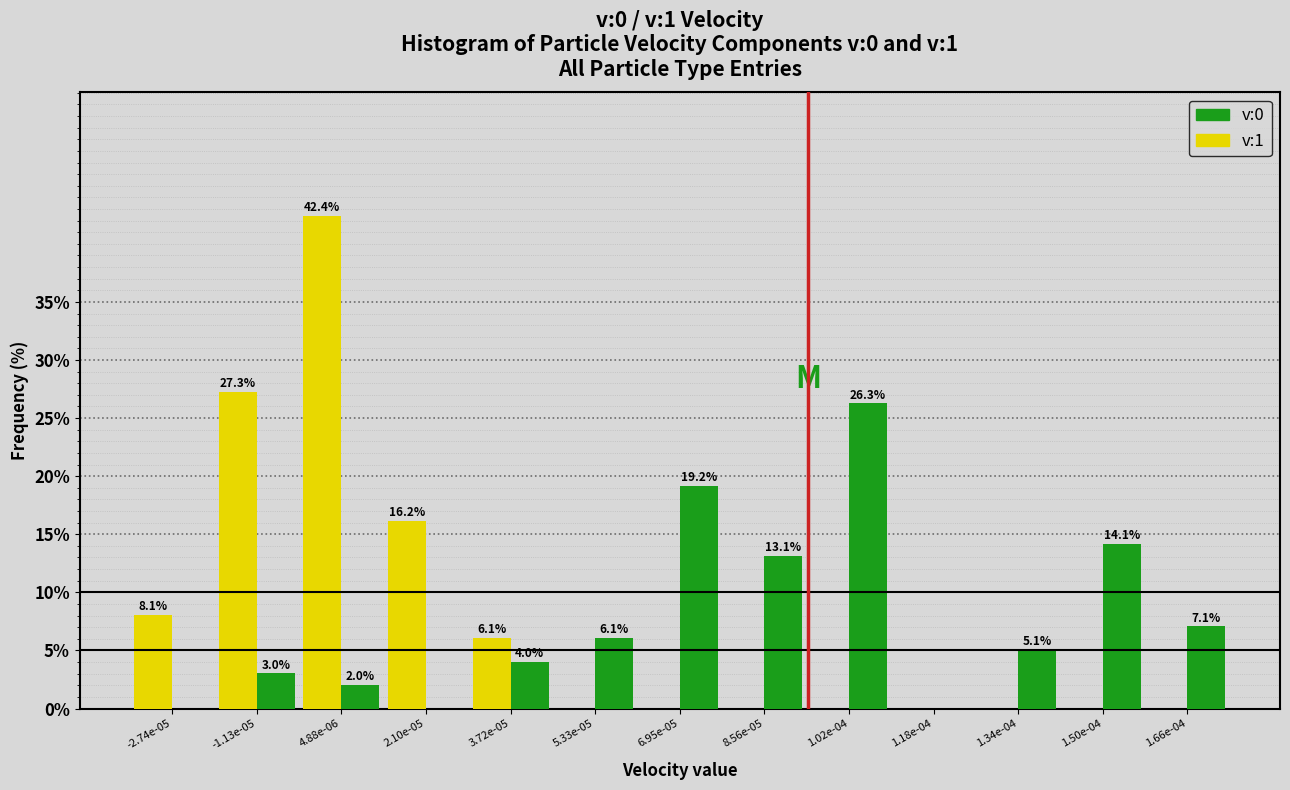

At which label is v:1 closest to 21?

2.10e-05